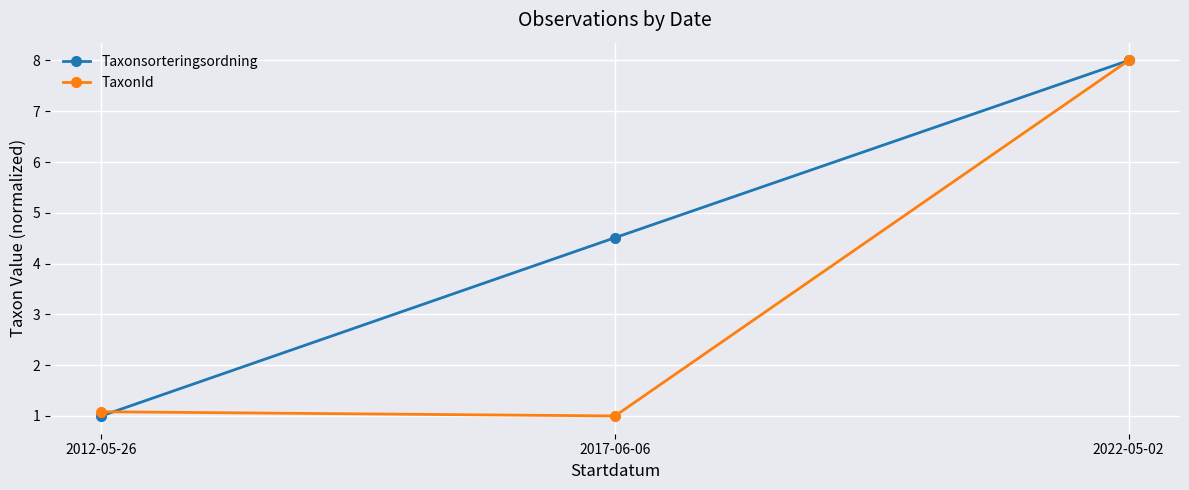

How many Taxonsorteringsordning values are between 1 and 8?

3